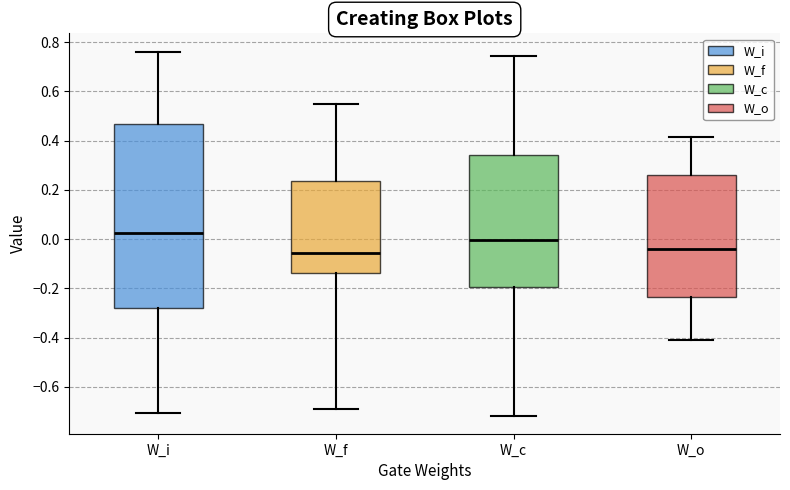

Which box is the tallest, from its lower edge to its upper edge?

W_i